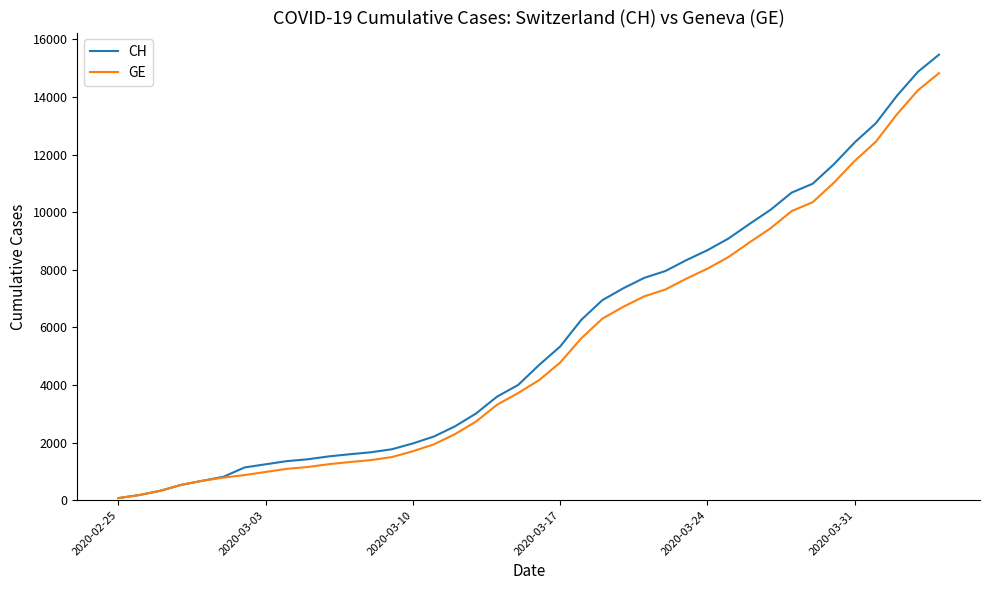

What is the difference between the maximum and minimum values in the GE series?

14756